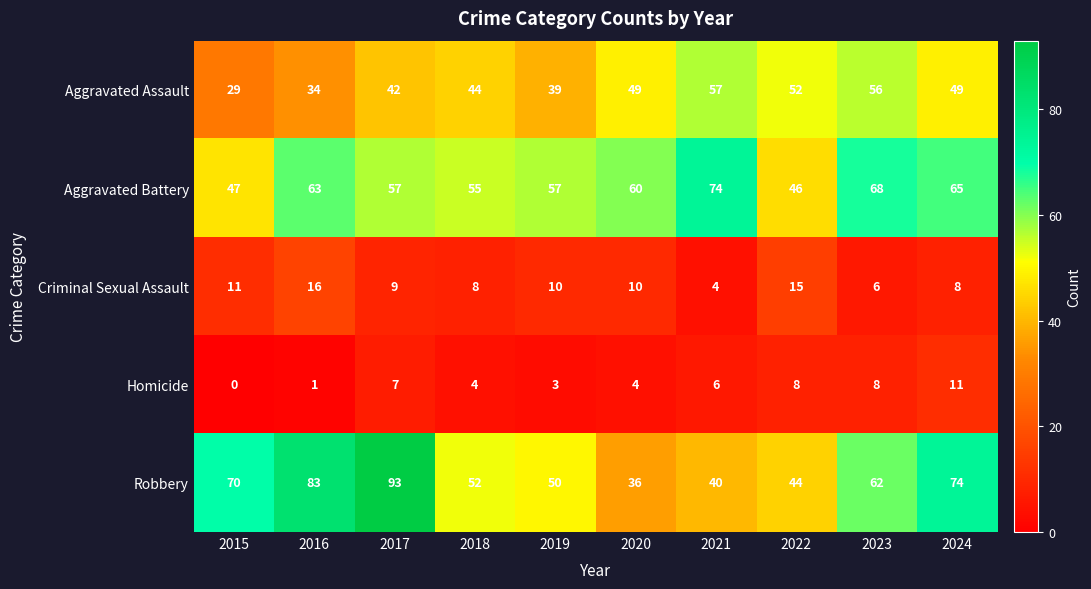

What is the minimum value for Criminal Sexual Assault?

4